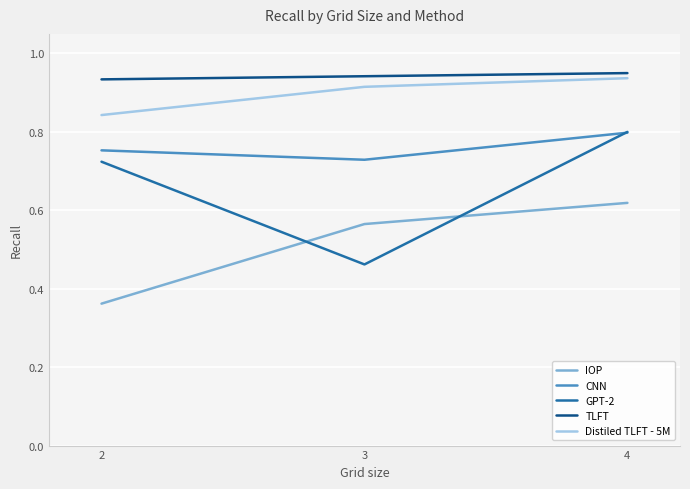

Which category has the lowest value in the CNN series?

3